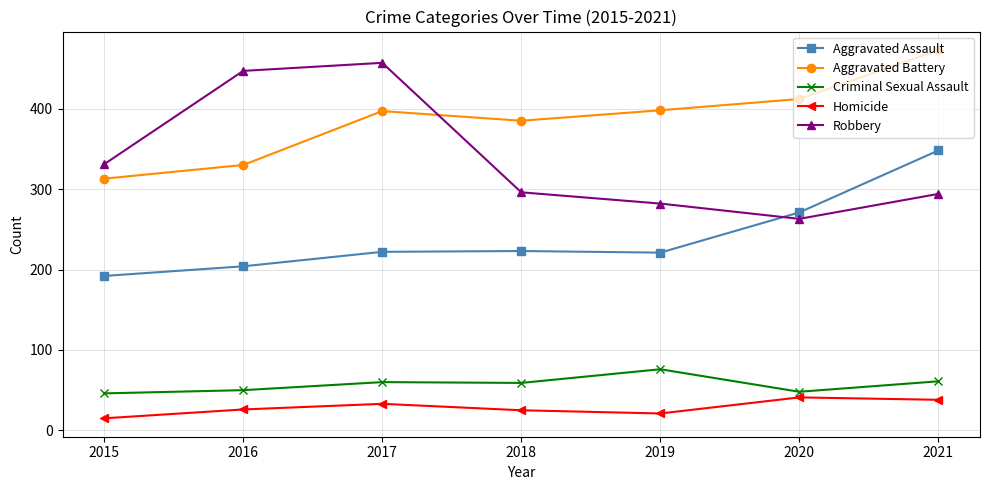

True or false: Aggravated Battery and Criminal Sexual Assault intersect in this chart.

False